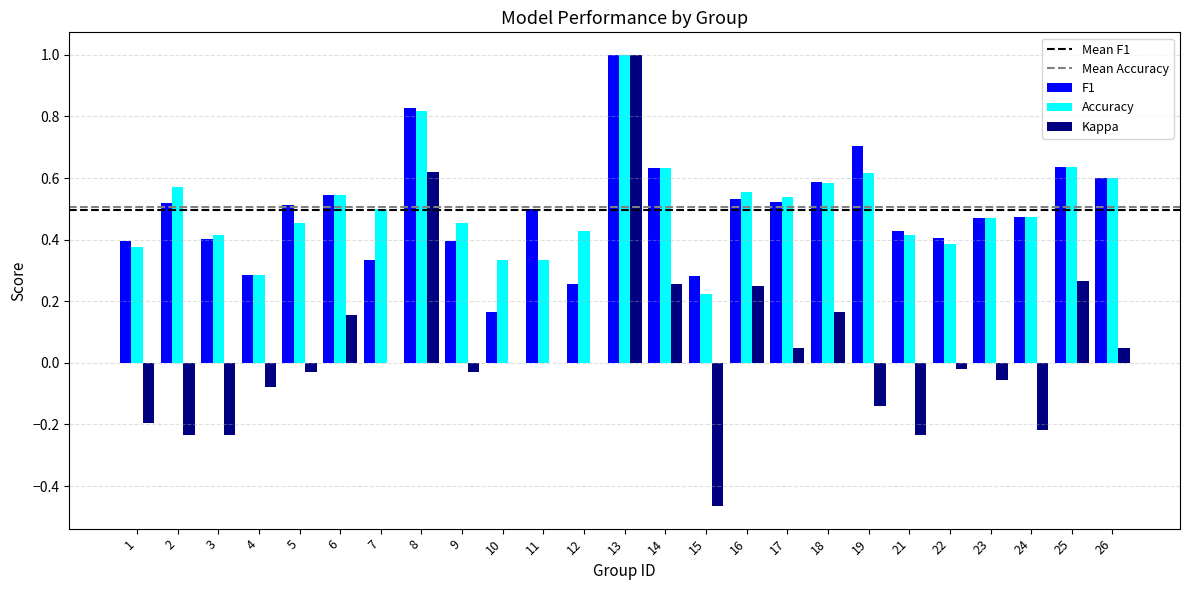

How many groups of bars are there?

25